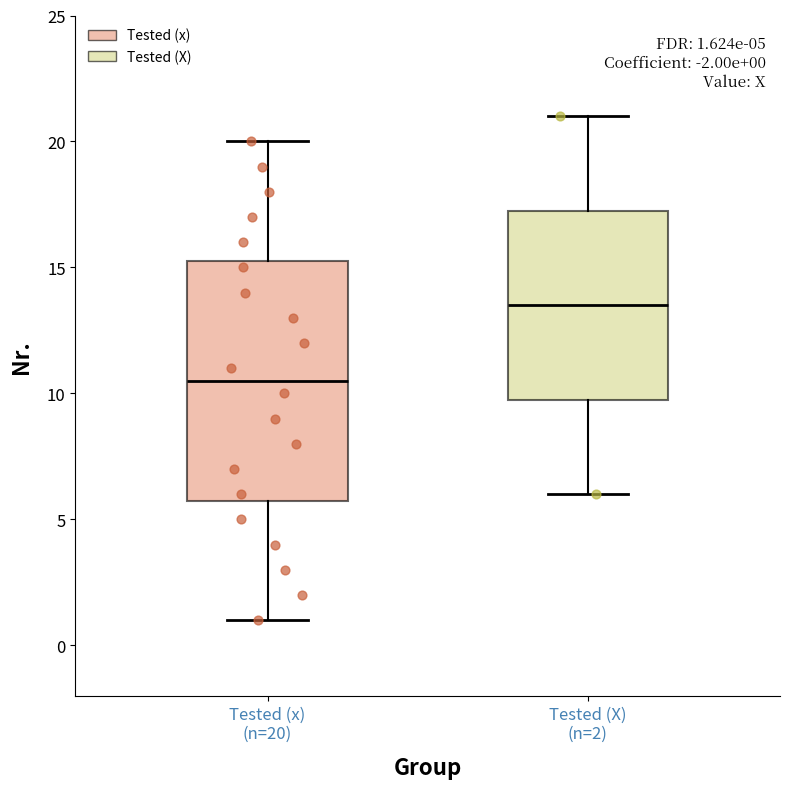

Which box's median line is the highest?

Tested (X) (n=2)